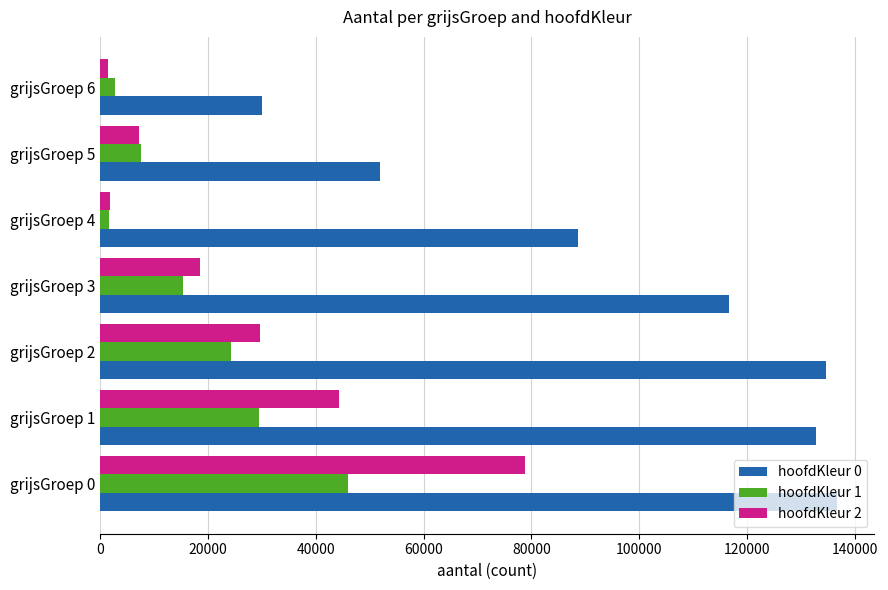

What is the difference between the maximum and second lowest values in the hoofdKleur 2 series?

76944